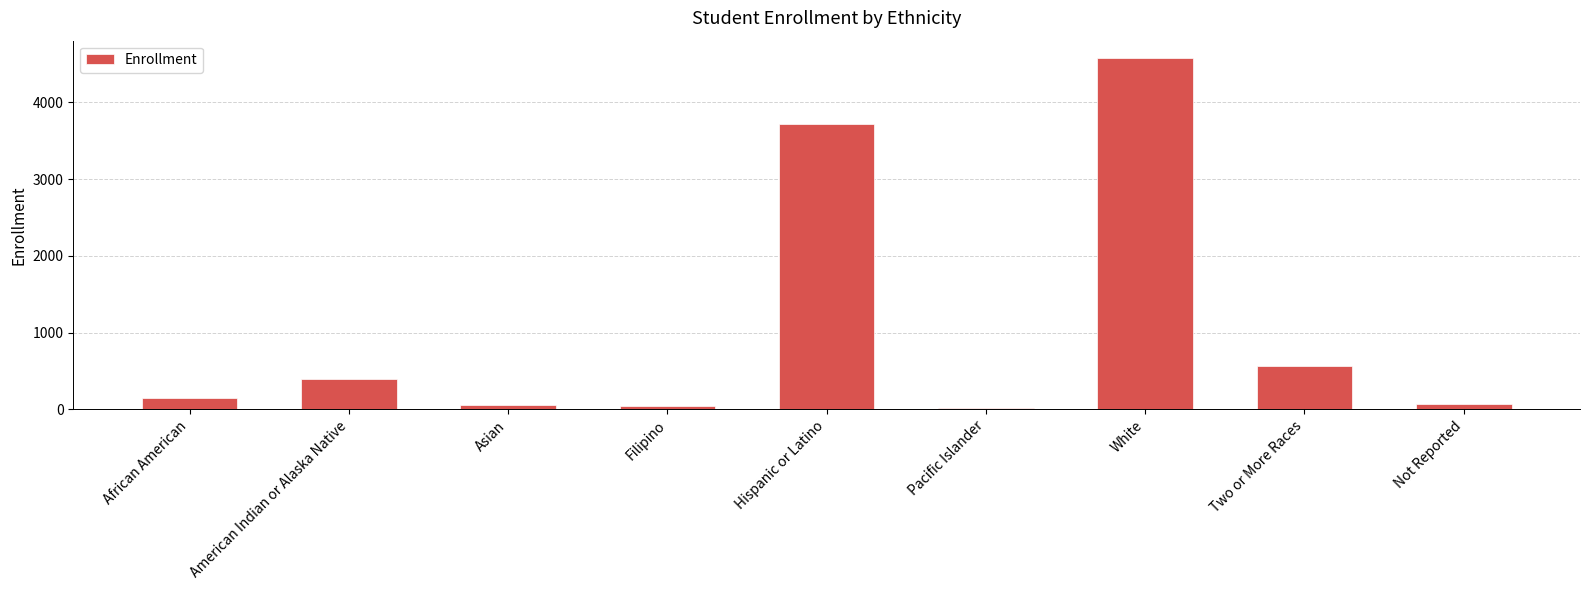

Between American Indian or Alaska Native and White, which is larger?

White